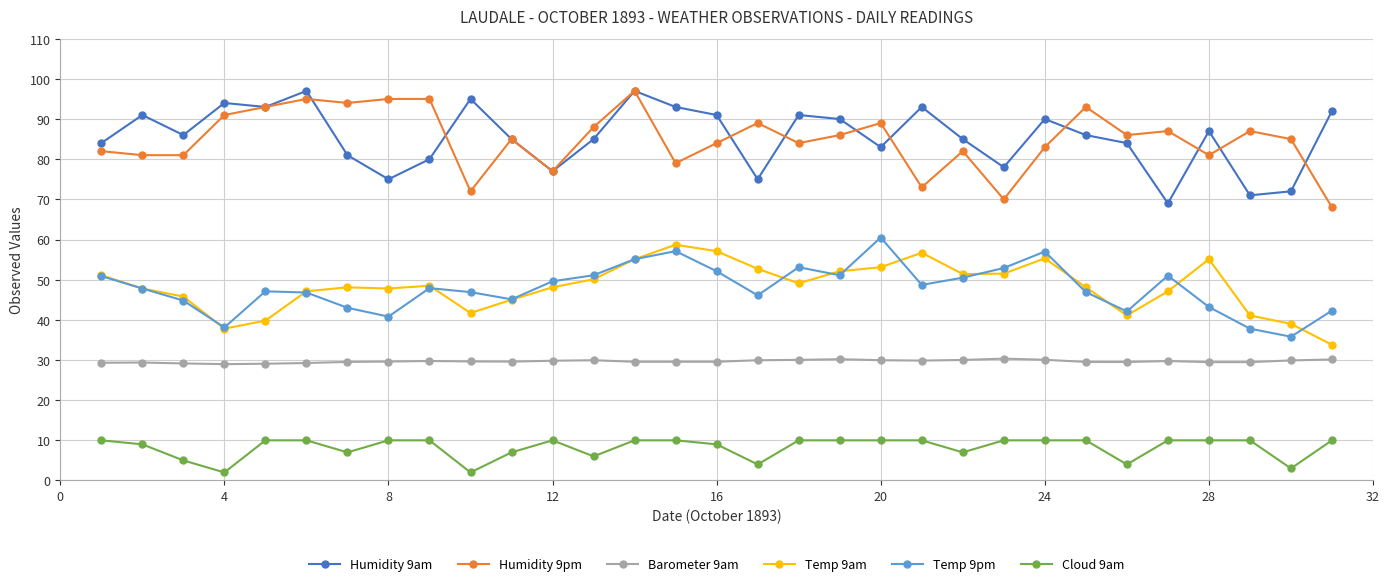

True or false: Cloud 9am and Temp 9pm cross at least once.

False